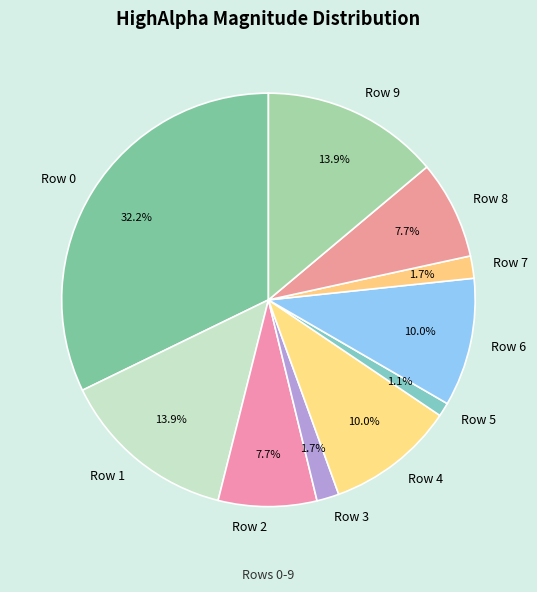

What is the smallest slice in the pie chart?

Row 5